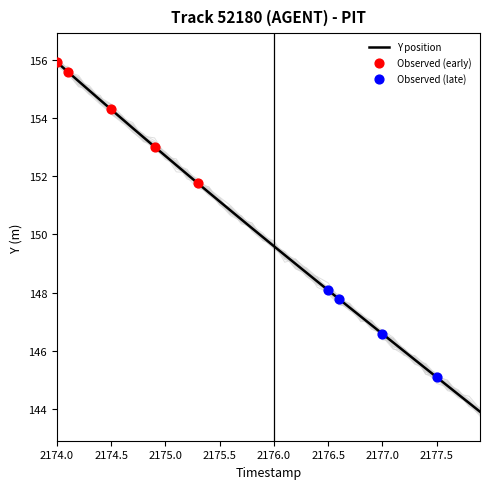

What is the highest value of the Y position series?

155.9